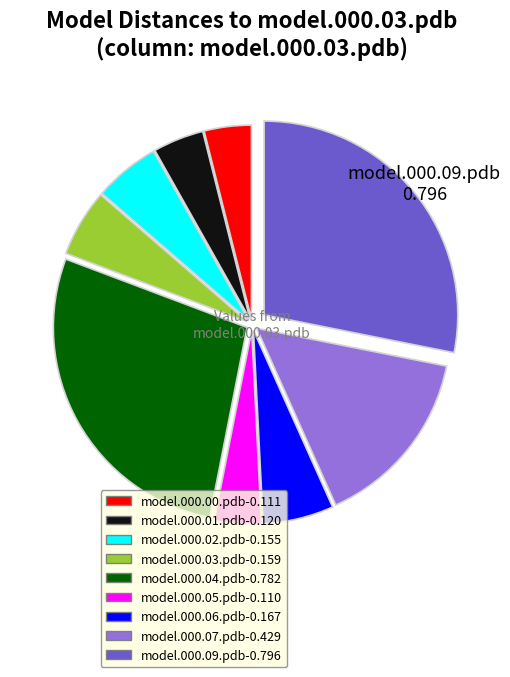

Approximately how many times larger is the value at model.000.04.pdb-0.782 compared to model.000.05.pdb-0.110?

7.1